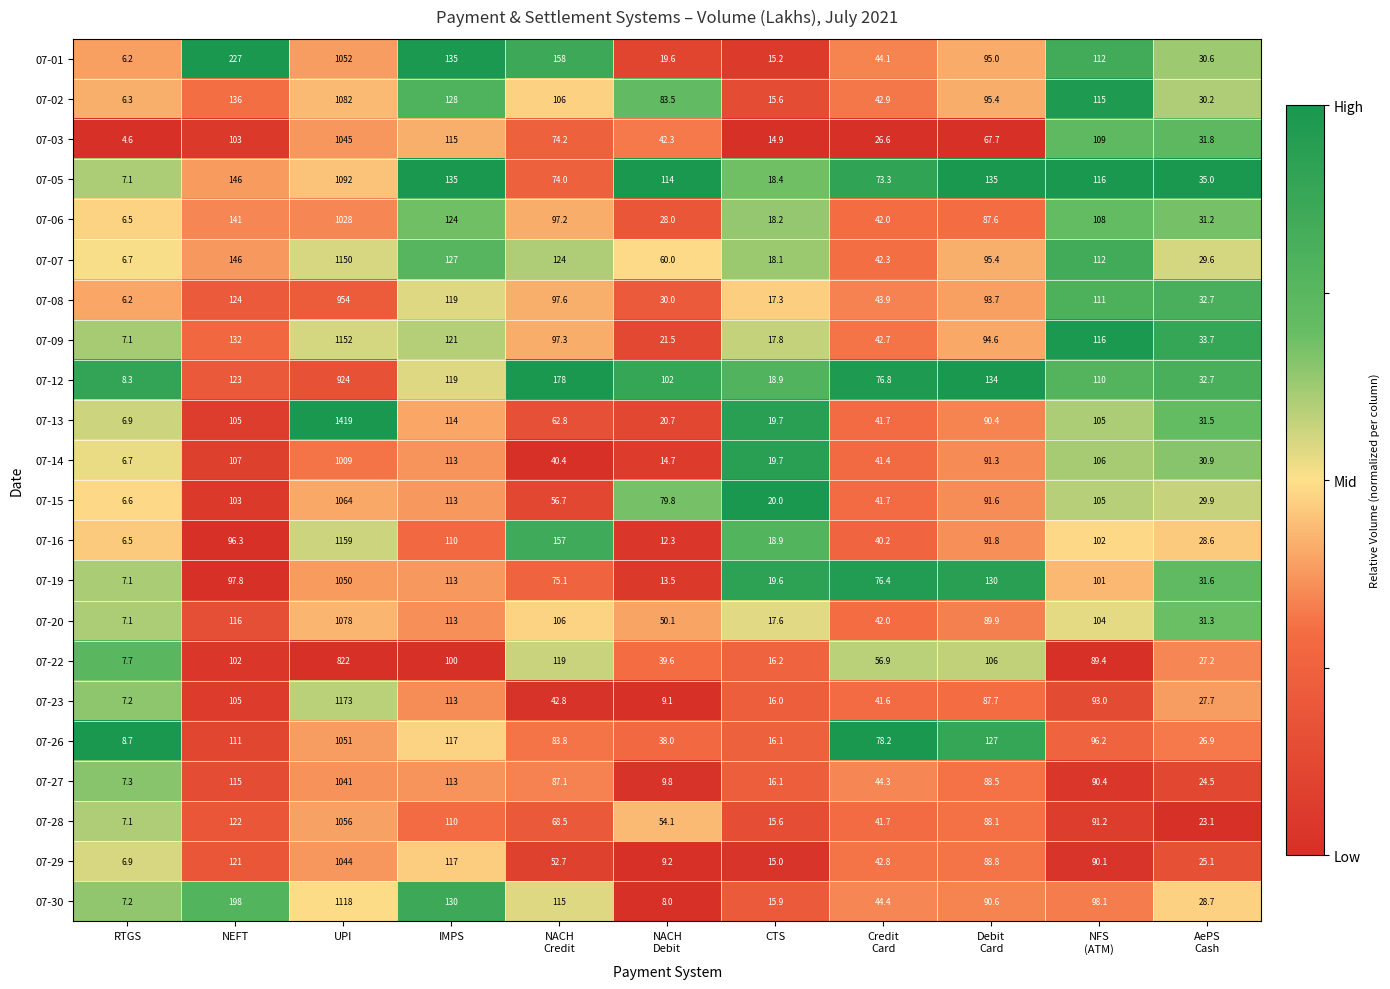

Is it true that 07-08 equals 206.5 at NEFT?

False